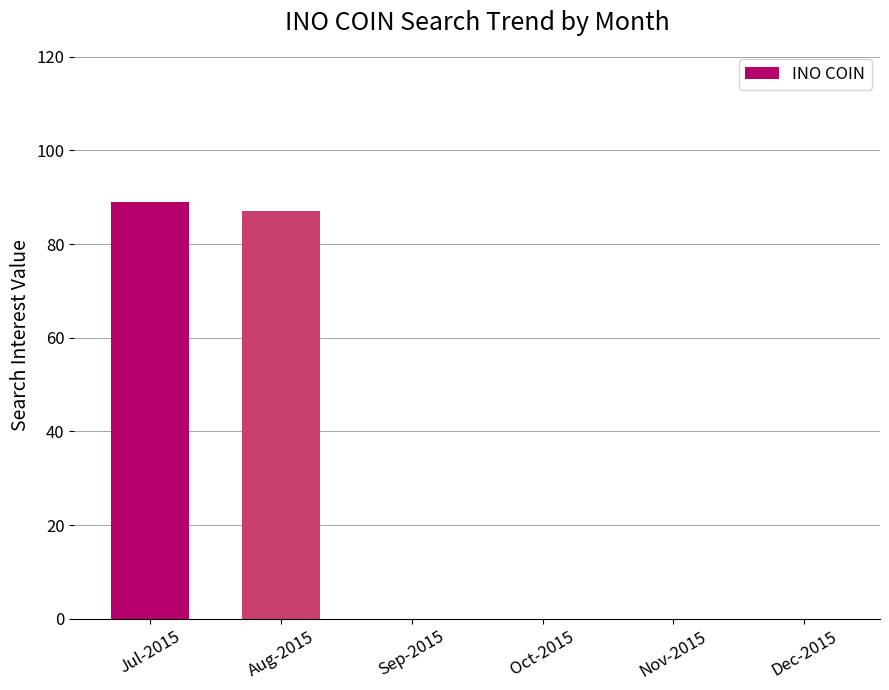

Reading left to right, extract all data points from this chart.

Jul-2015=89	Aug-2015=87	Sep-2015=0	Oct-2015=0	Nov-2015=0	Dec-2015=0